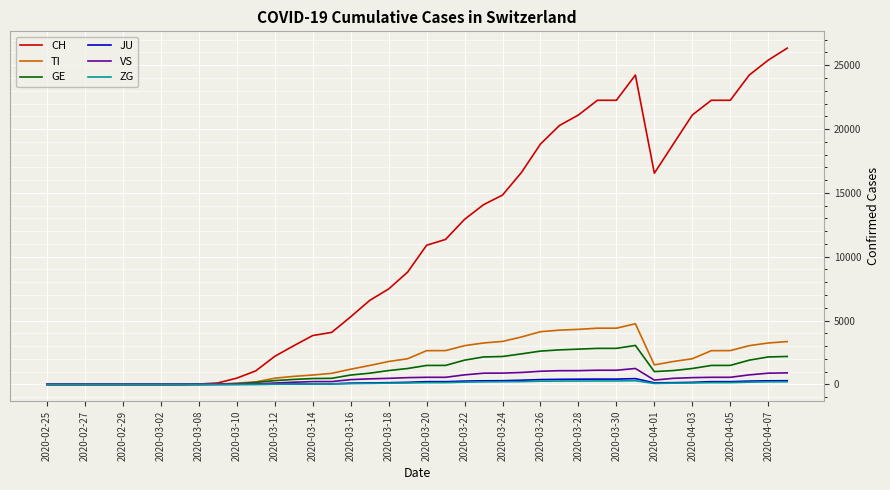

What is the highest value of the VS series?

1247